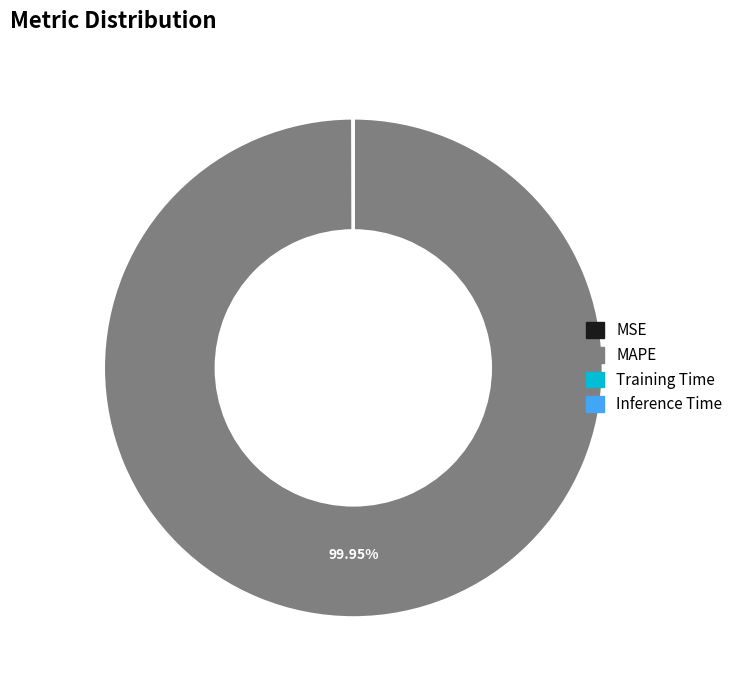

To the nearest percent, what is the average slice percentage?

25%